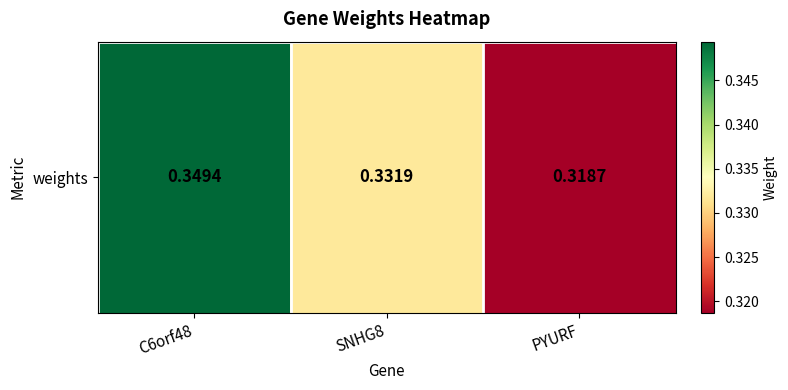

Count the number of categories in the chart.

3